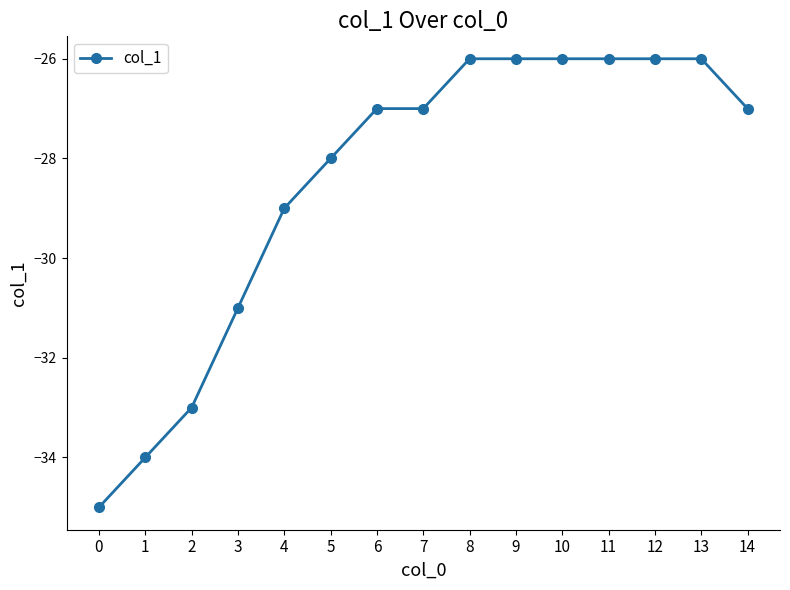

What is the difference between the maximum and minimum values?

9